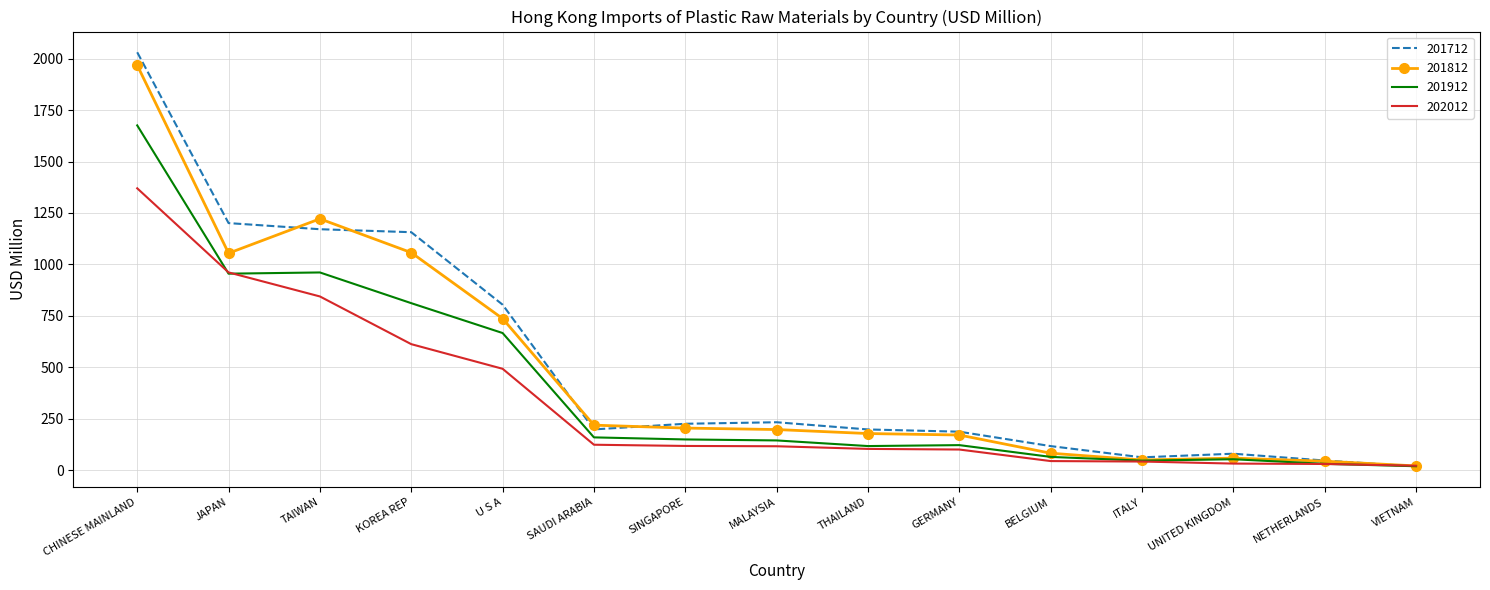

Which label corresponds to the largest value in the chart?

CHINESE MAINLAND